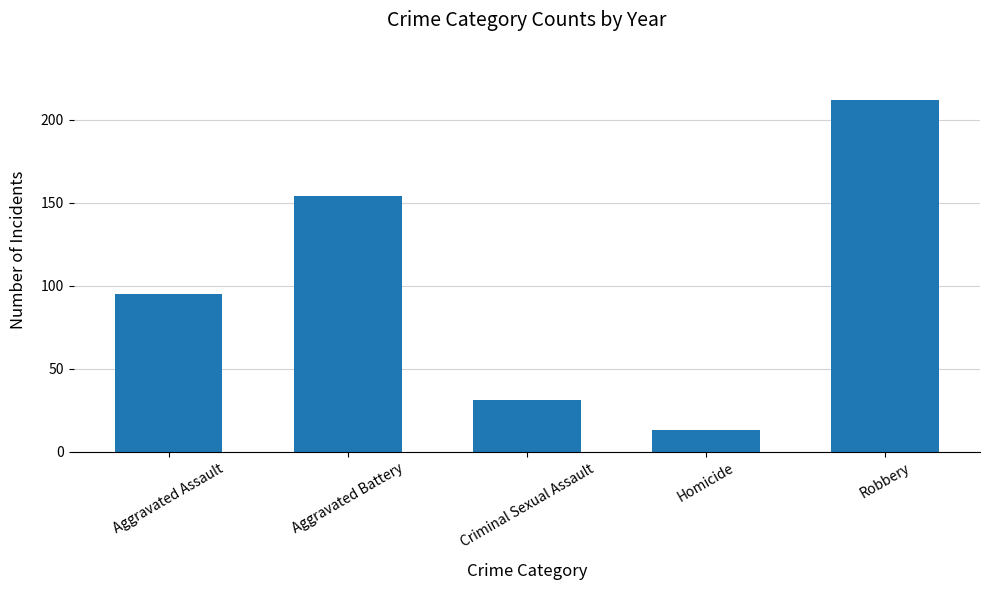

True or false: the data shows 13 at Homicide.

True